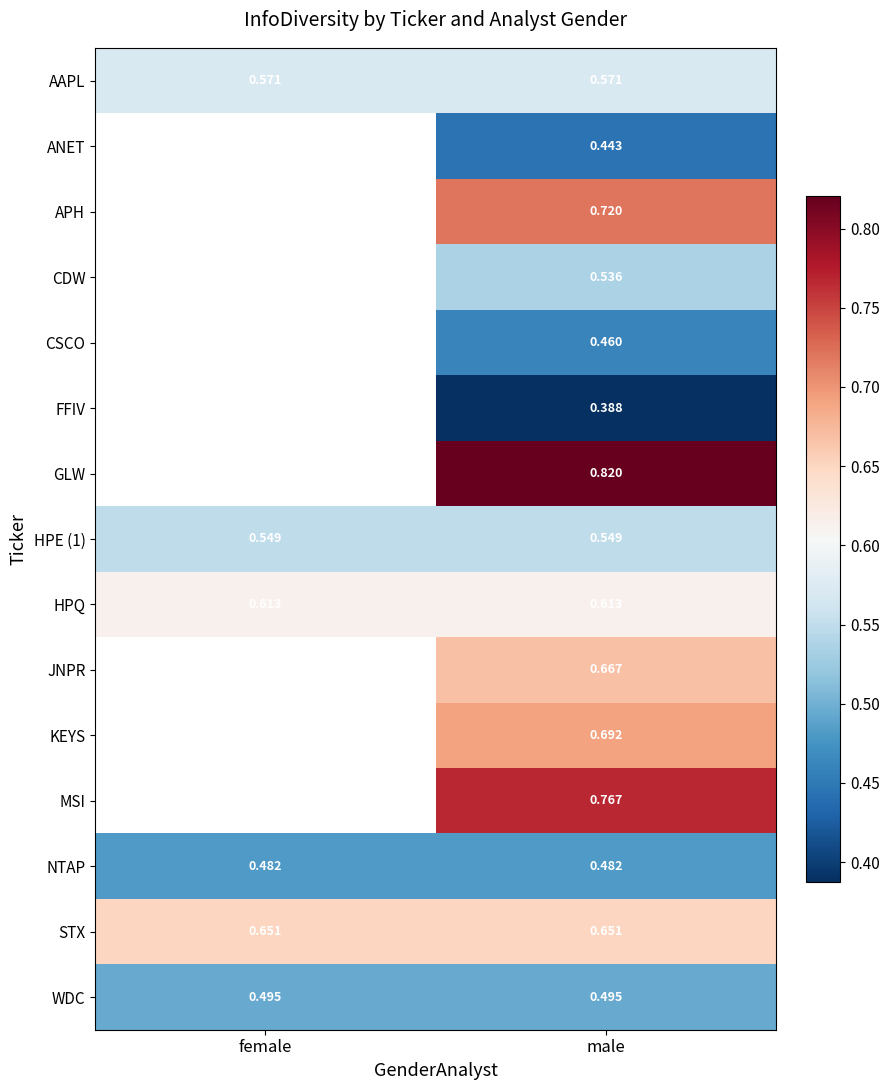

At how many categories does at least one series exceed 0?

2